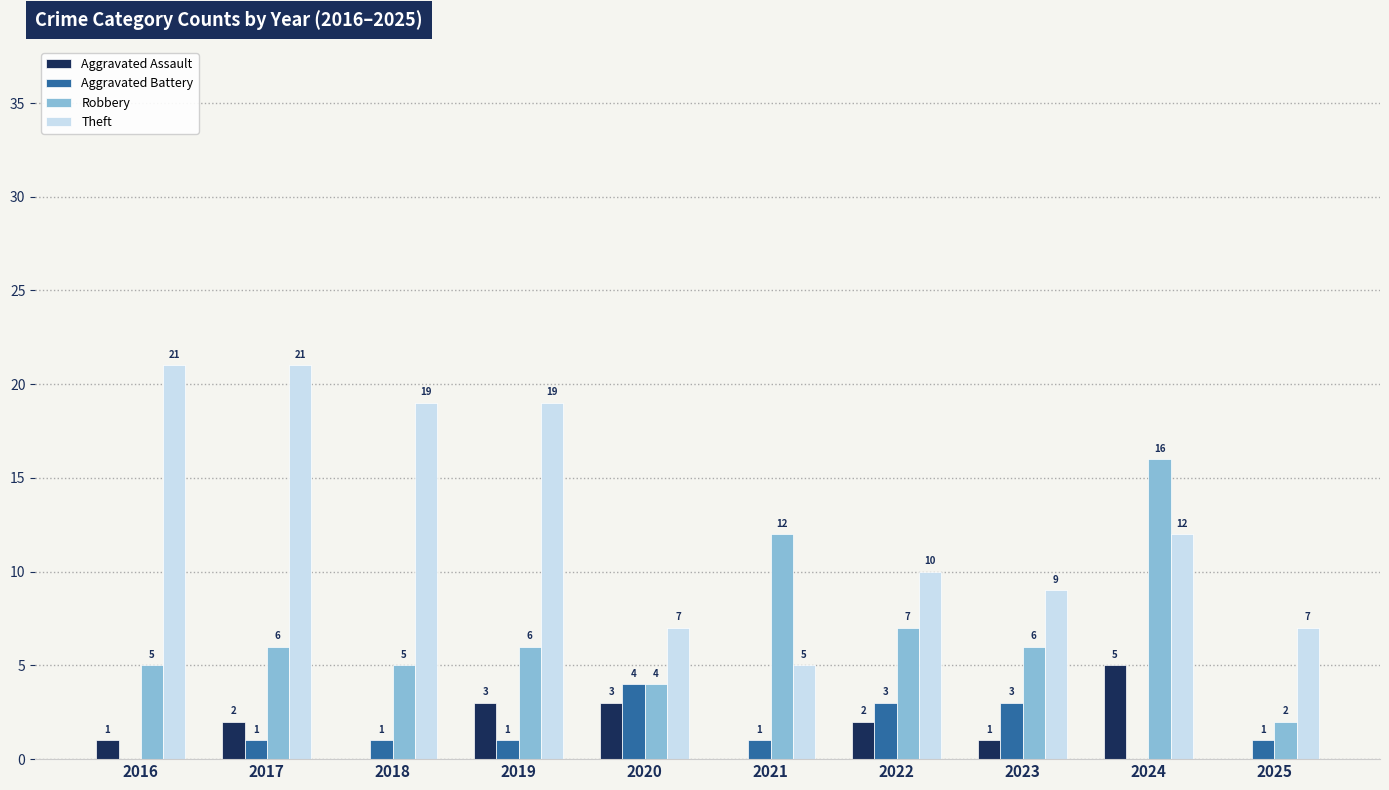

Count the Theft values in the range 7 to 19.

7